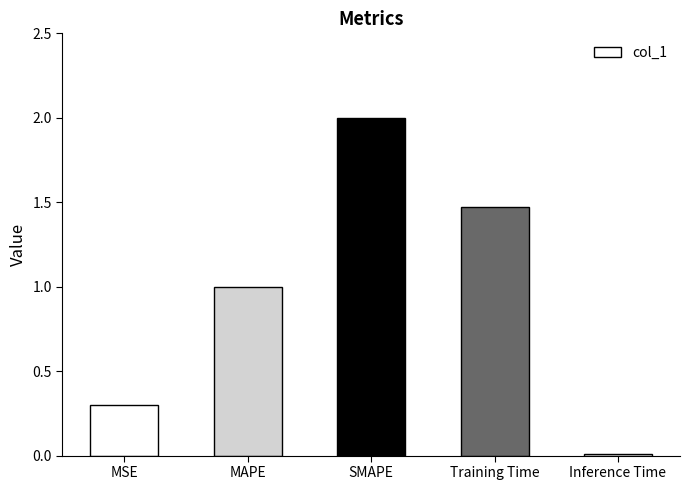

True or false: the data shows 2.0 at SMAPE.

True